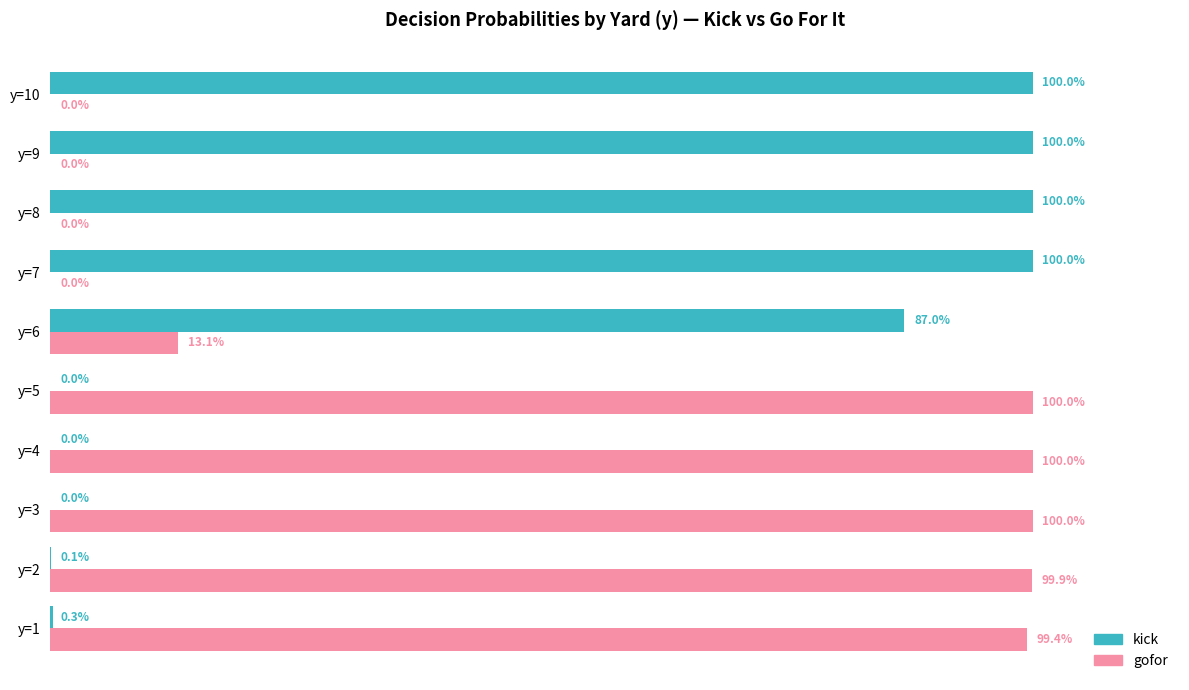

What are all the series names shown in the legend?

kick, gofor